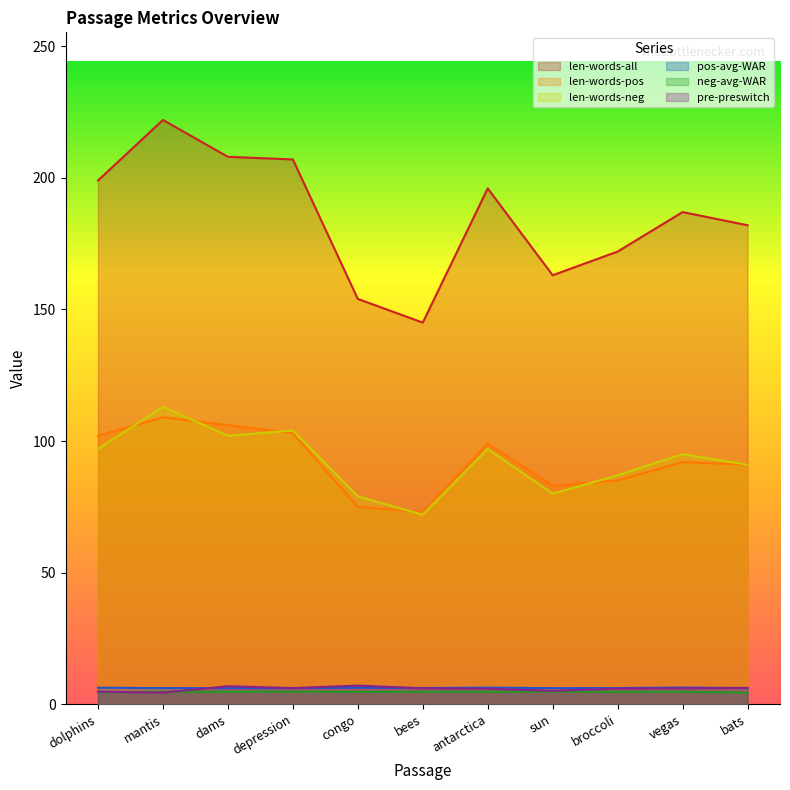

Reading left to right, extract all data points from this chart.

len-words-all: 199.0	222.0	208.0	207.0	154.0	145.0	196.0	163.0	172.0	187.0	182.0
len-words-pos: 102.0	109.0	106.0	103.0	75.0	73.0	99.0	83.0	85.0	92.0	91.0
len-words-neg: 97.0	113.0	102.0	104.0	79.0	72.0	97.0	80.0	87.0	95.0	91.0
pos-avg-WAR: 6.3	6.1	6.1	6.1	6.3	6.1	6.3	6.1	6.1	6.3	6.1
neg-avg-WAR: 4.5	4.8	4.7	4.8	4.7	4.8	4.8	4.8	4.7	4.8	4.4
pre-preswitch: 4.8	4.4	6.8	6.1	7.1	6.0	5.9	5.1	5.9	6.1	6.2